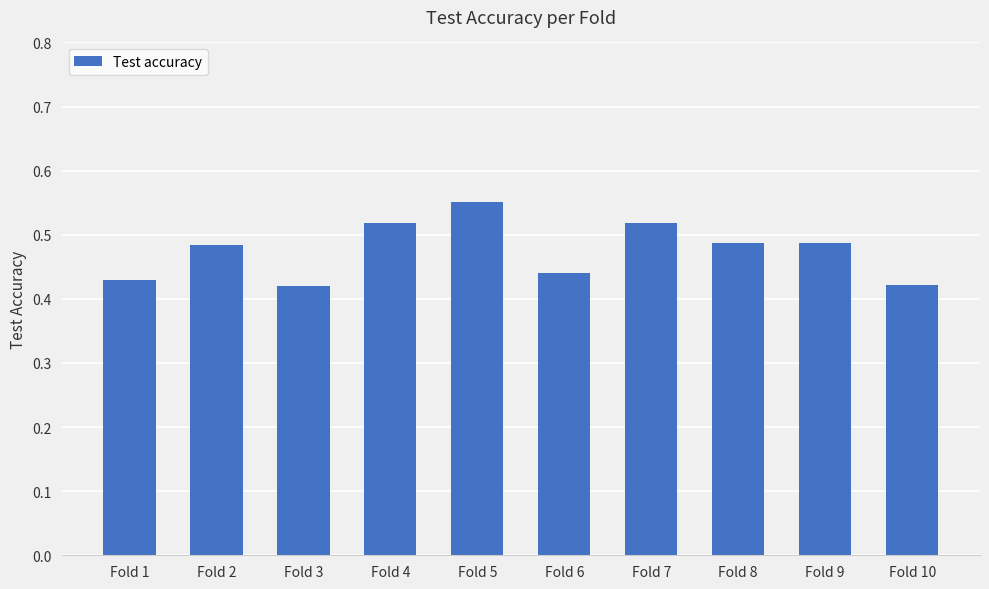

Count the values in the range 0 to 1.

10